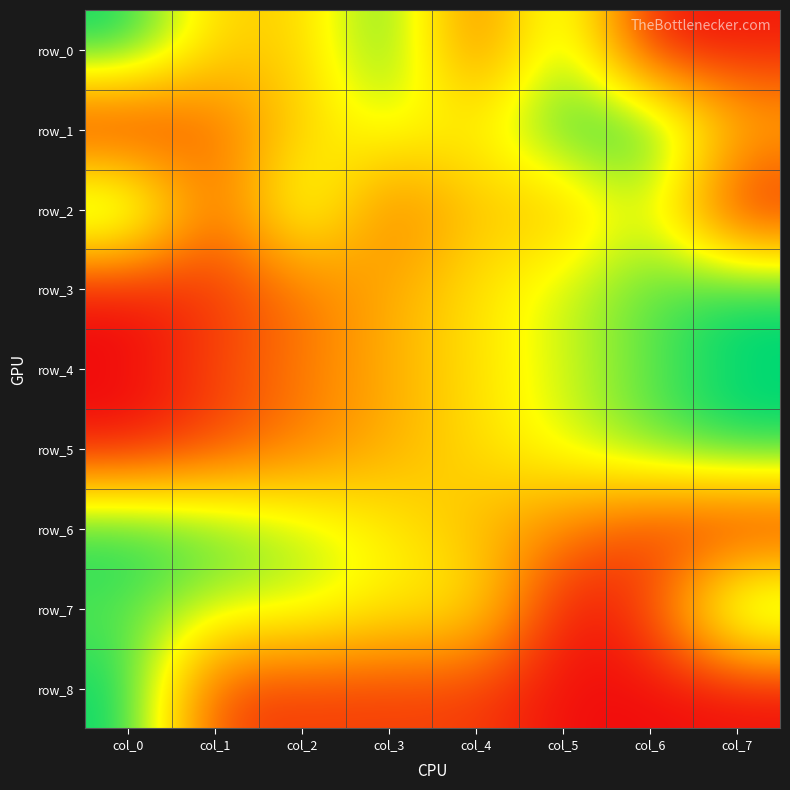

What is the sum of the row_5 values at col_1 and col_4?

0.7